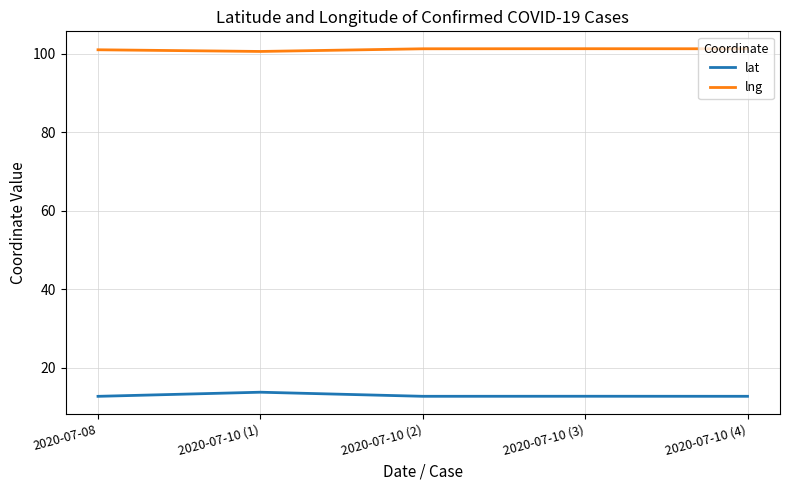

Is it true that lng equals 101.2 at 2020-07-10 (2)?

True